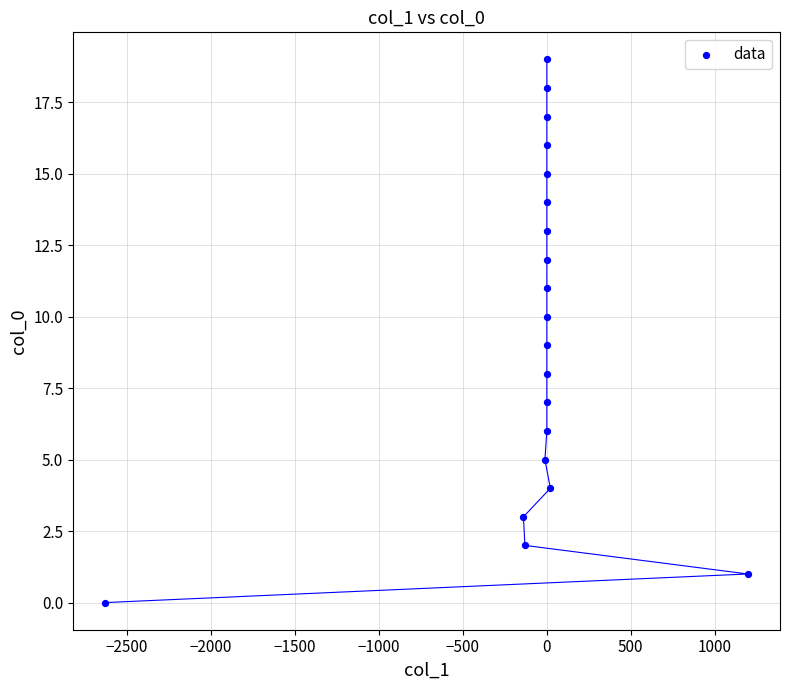

What is the range of Y values (max minus min)?

19